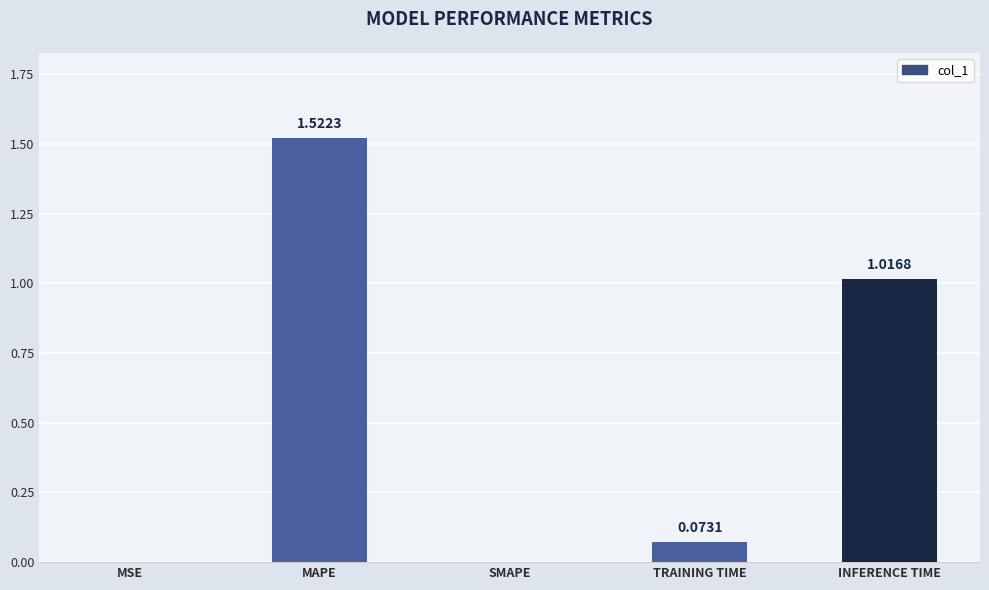

What is the sum of the values at TRAINING TIME and MAPE?

1.6